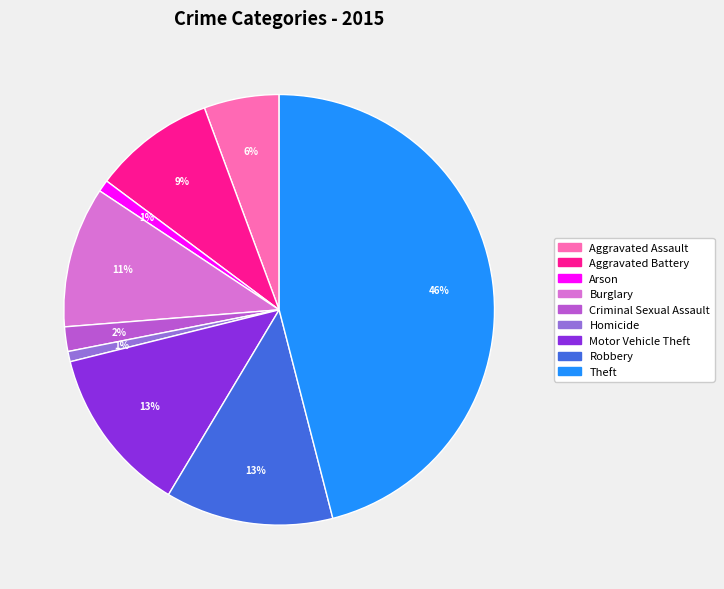

What percentage is the Burglary slice, to the nearest percent?

11%